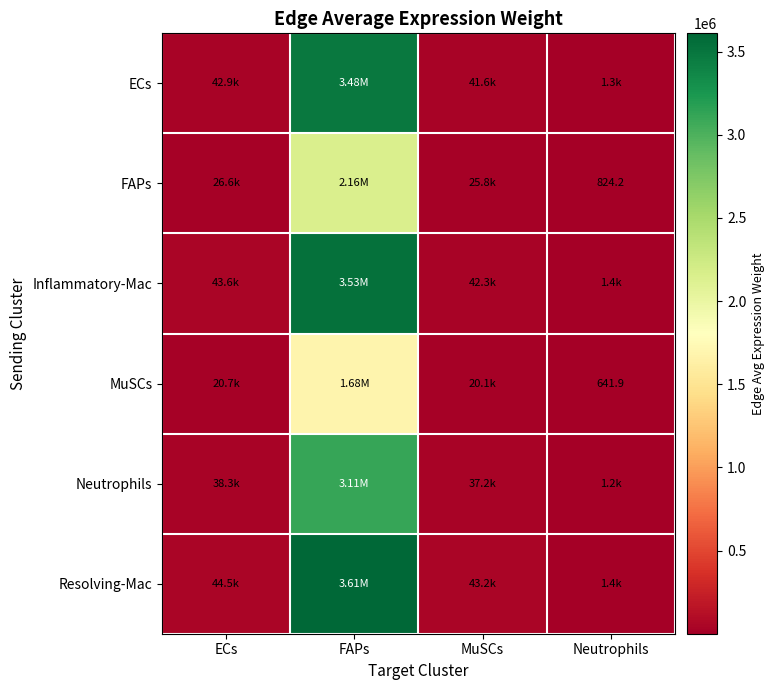

Between ECs and MuSCs, which is larger?

ECs